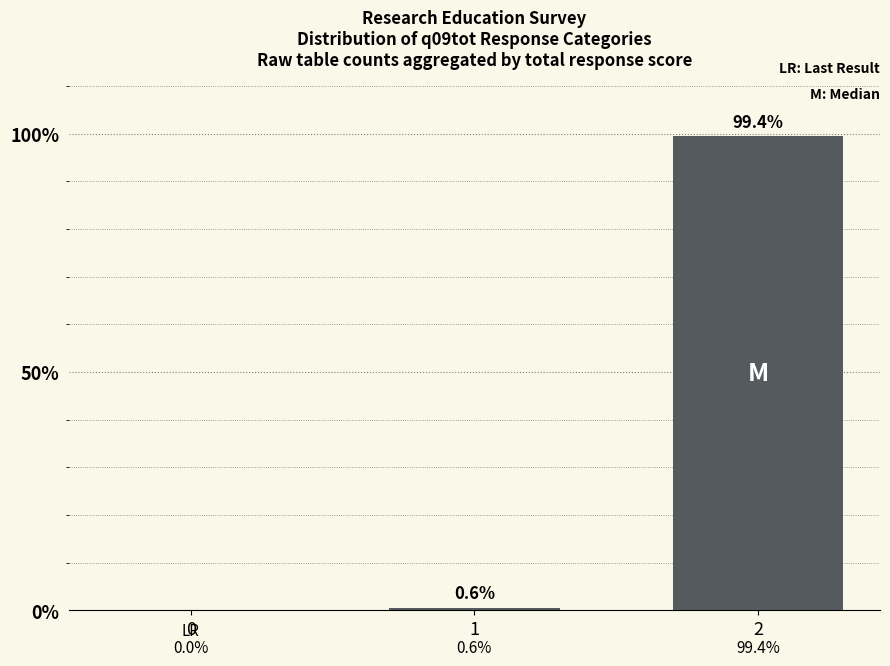

Reading left to right, extract all data points from this chart.

0=0.0	1=0.6	2=99.4